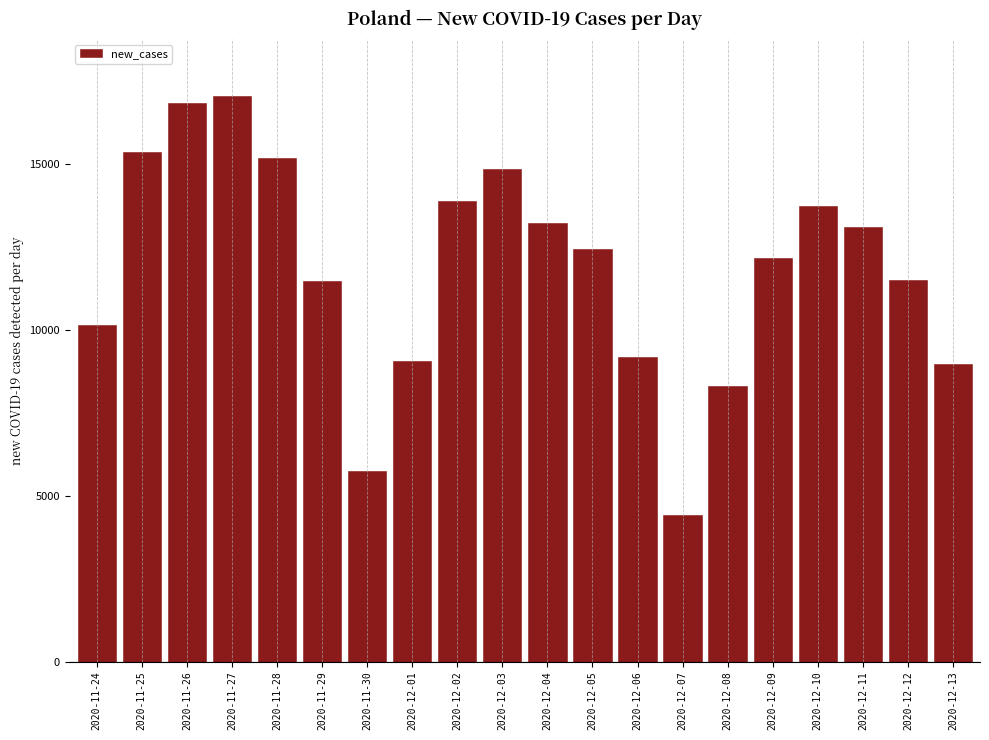

What is the value of the 2nd bar from the left?

15360